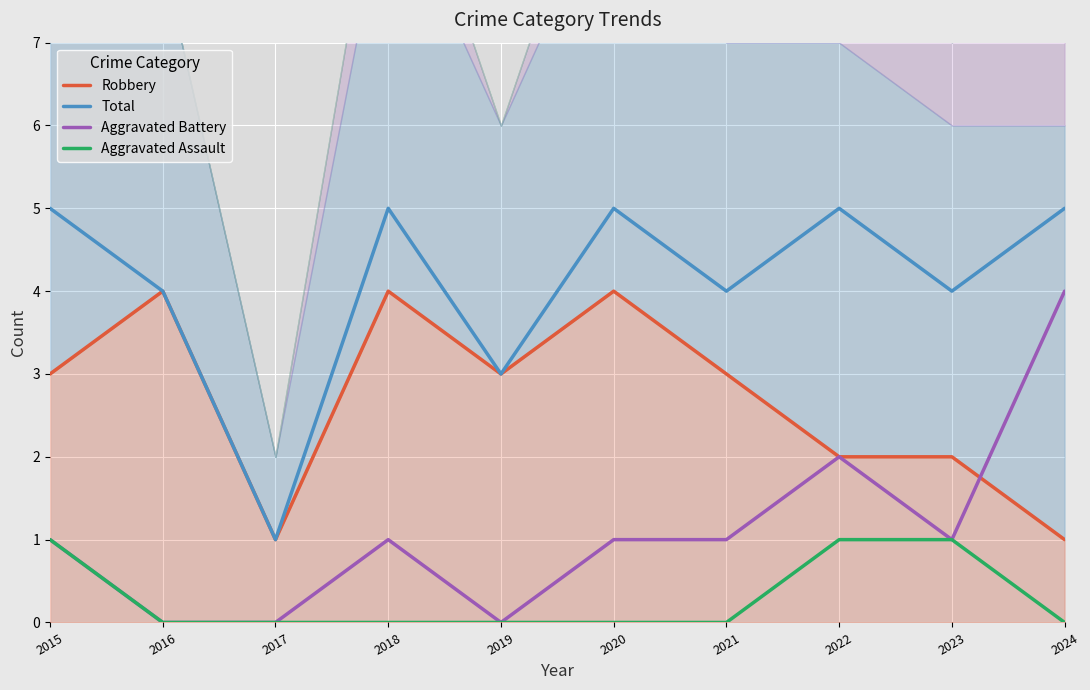

True or false: Total and Robbery intersect in this chart.

False